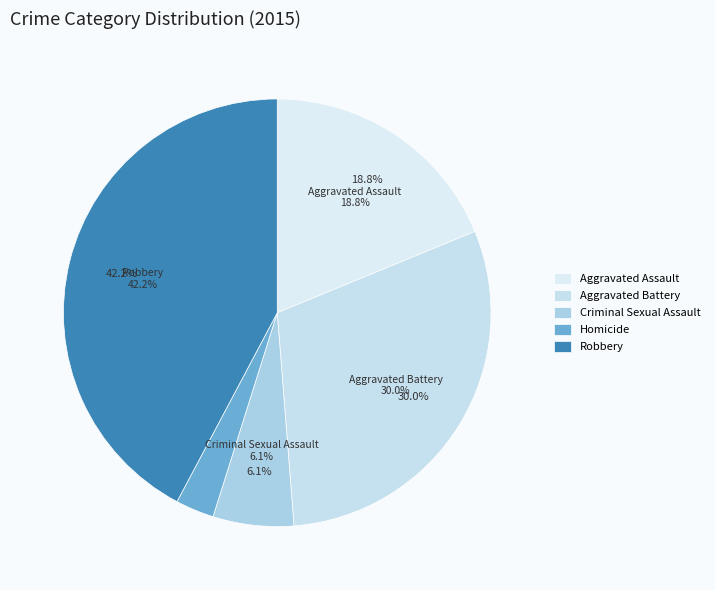

How many slices are in this pie chart?

5